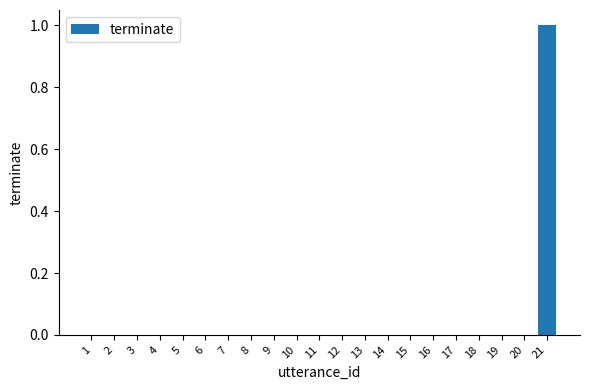

Which category has the highest value across all series?

21